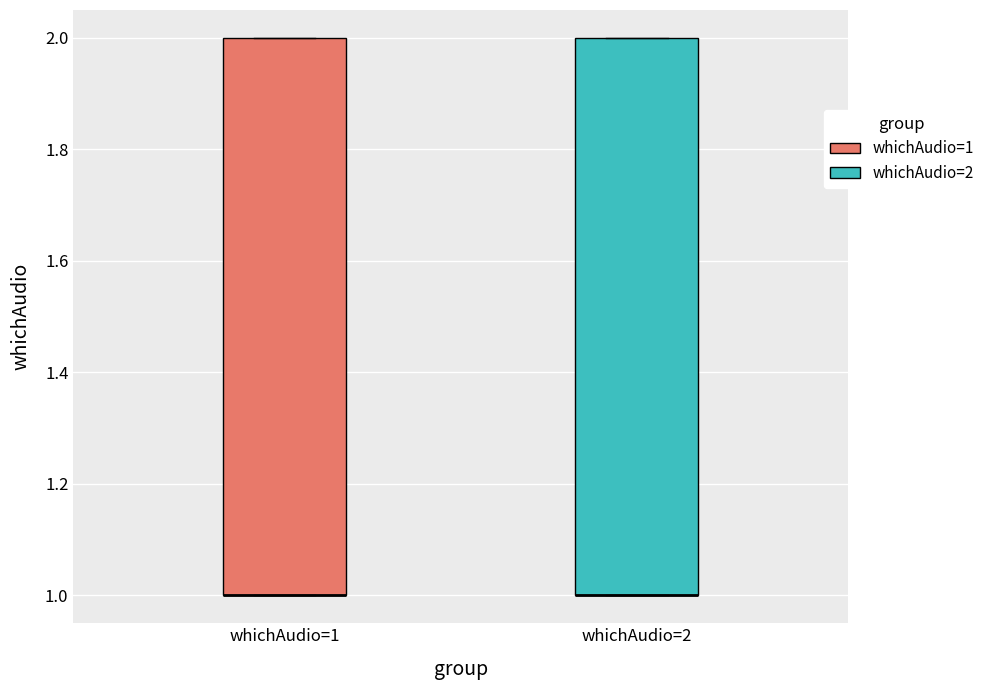

Reading left to right, read every box against the y-axis: the position of its median line, the range the box covers, and the ends of its whiskers. The values are not printed on the chart, so give them approximately, as read against the axis.

whichAudio=1: median 1 (drawn on the box's lower edge), box 1 to 2, whiskers 1 to 2
whichAudio=2: median 1 (drawn on the box's lower edge), box 1 to 2, whiskers 1 to 2